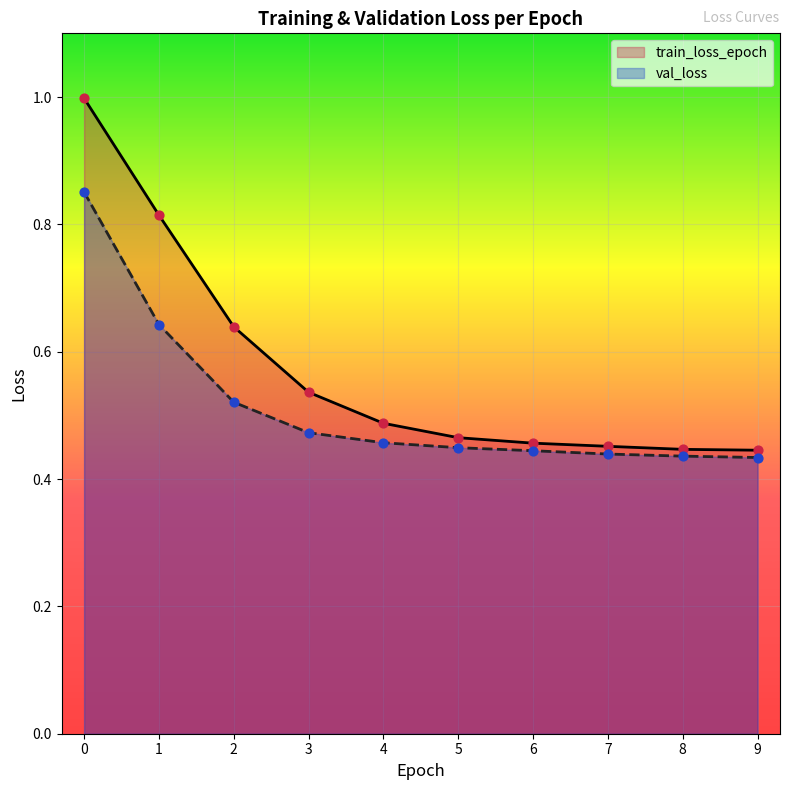

Which series reaches the minimum Y coordinate?

val_loss